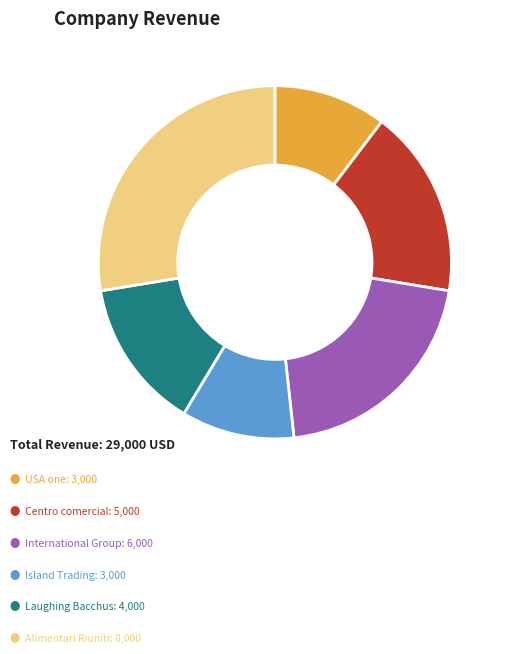

Is there a majority slice in this chart?

No